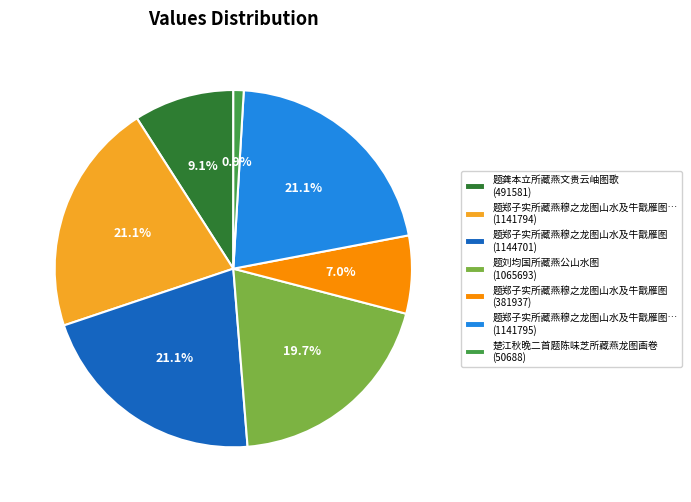

Do 题郑子实所藏燕穆之龙图山水及牛戬雁图… (1141794) and 题郑子实所藏燕穆之龙图山水及牛戬雁图… (1141795) together represent more than half of the pie?

No